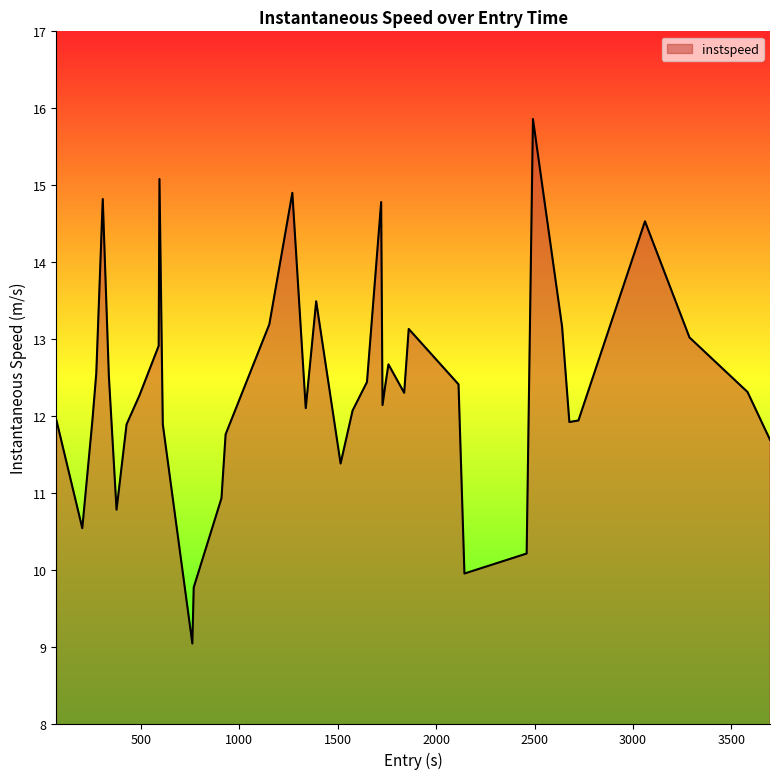

How many lines are shown in the chart?

1